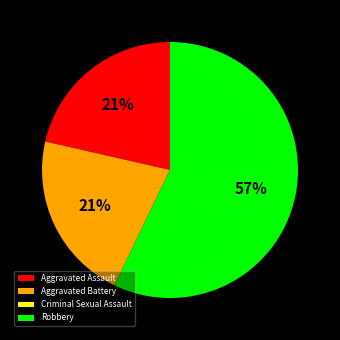

What percentage is the Aggravated Battery slice, to the nearest percent?

21%